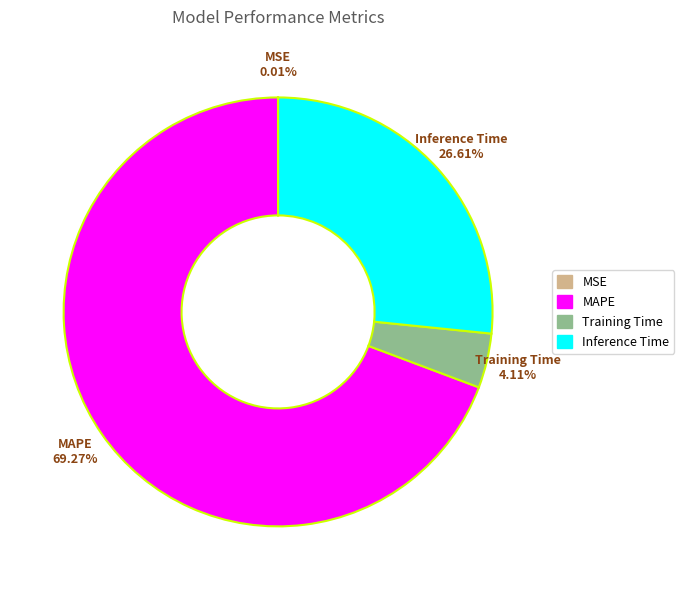

Does any single category account for the majority?

Yes